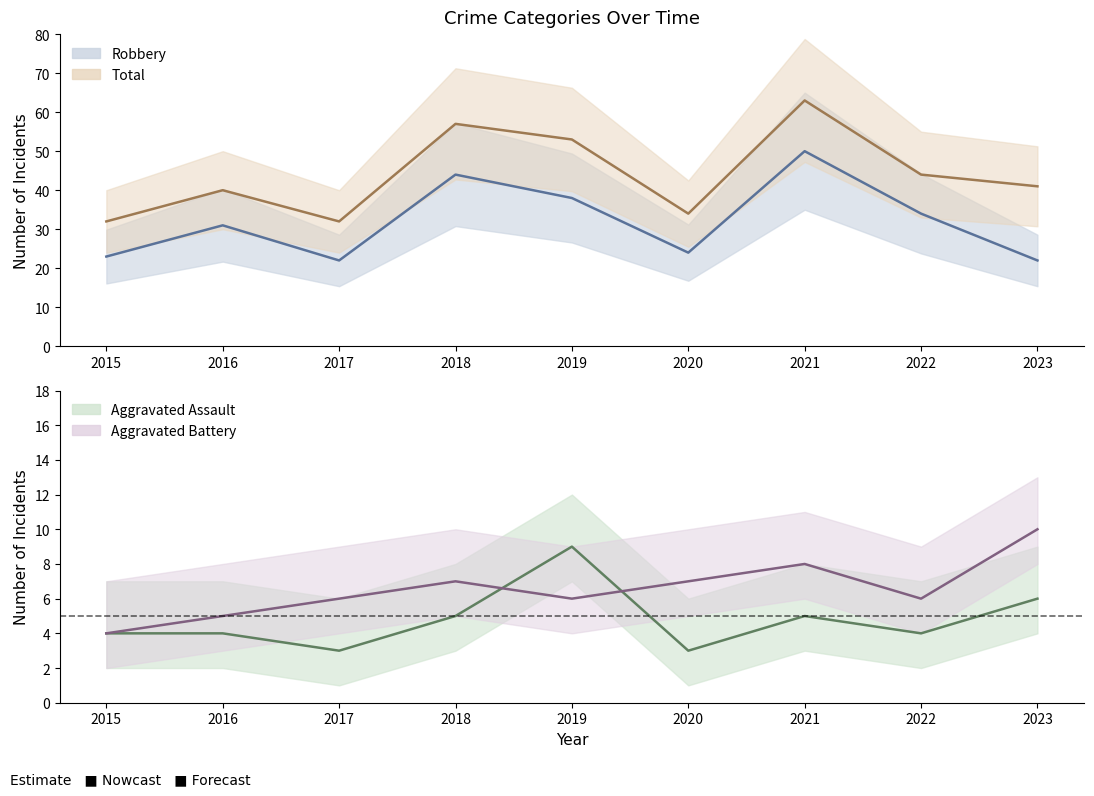

Which series has the largest total across all categories?

Total